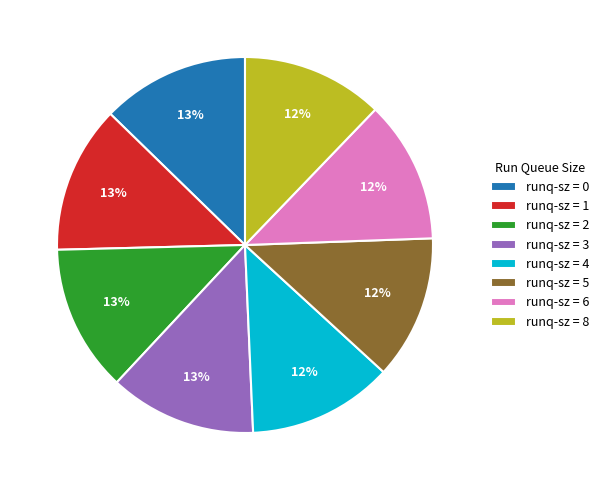

What percentage is the runq-sz = 4 slice, to the nearest percent?

12%